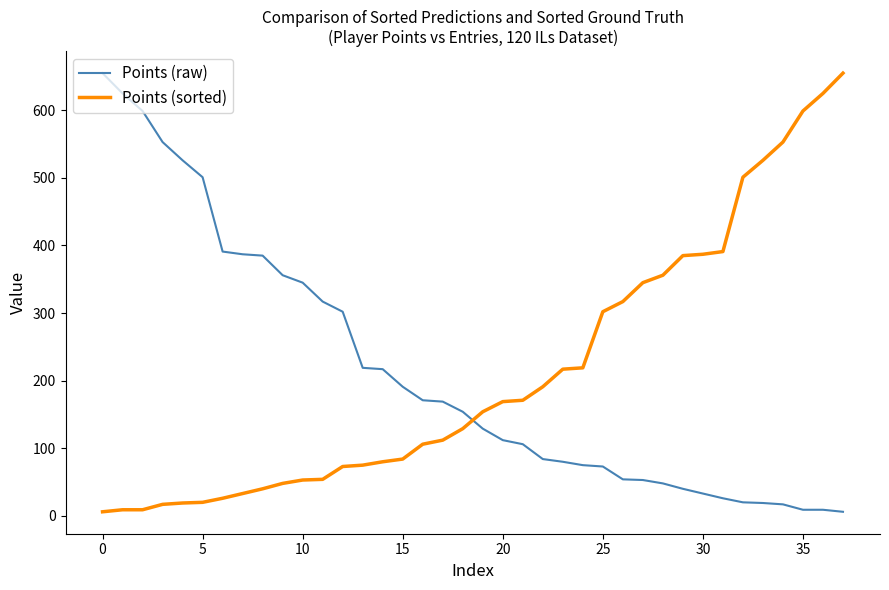

What is the maximum value shown in the chart?

655